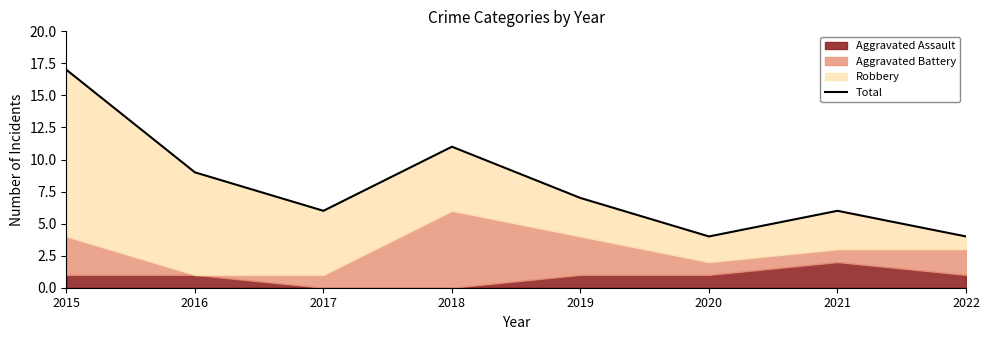

Is it true that the value at 2022 is 4?

True